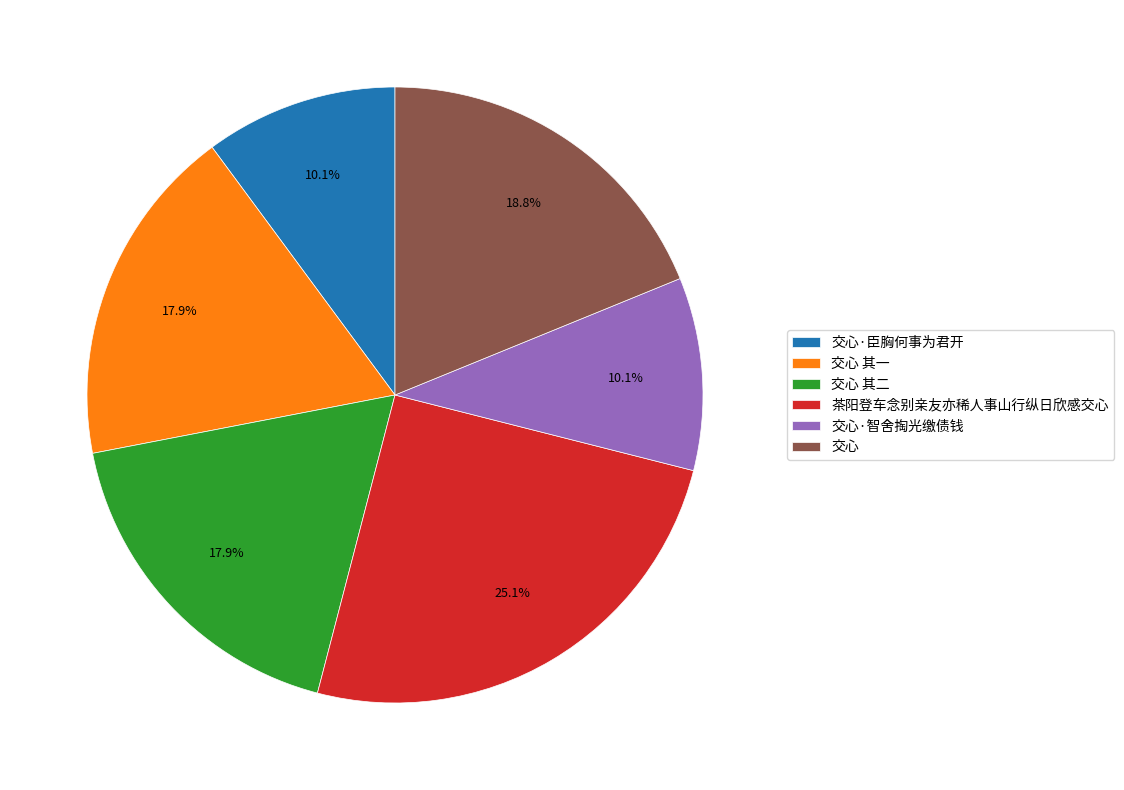

To the nearest percent, what portion does 交心·臣胸何事为君开 represent?

10%